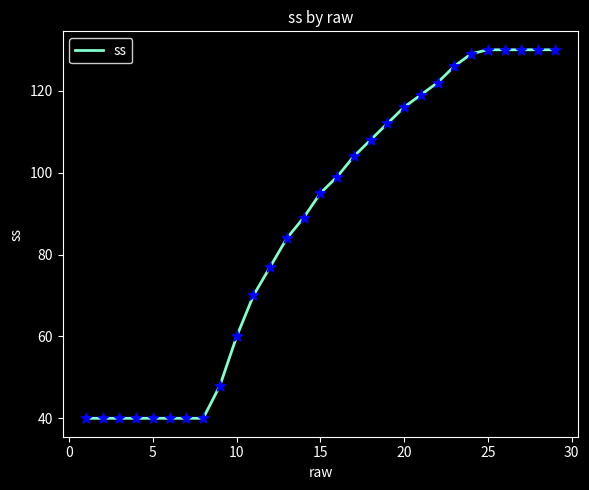

What is the difference between the maximum and minimum values?

90